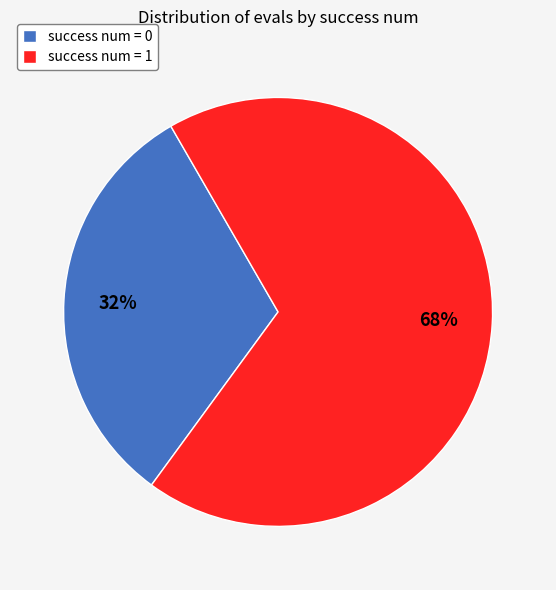

Count the number of slices in the pie.

2